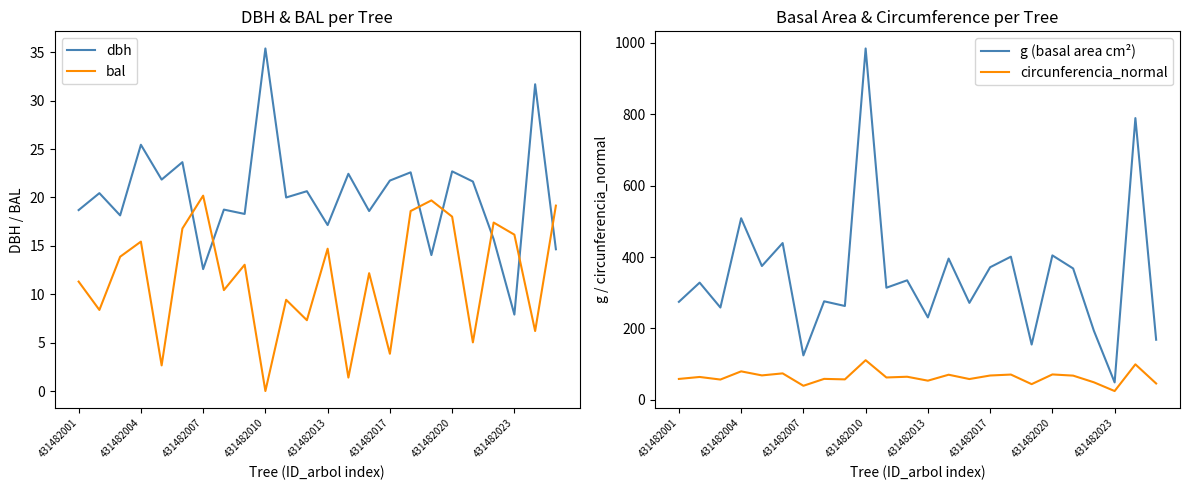

What is the value of the g (basal area cm²) point at the 21st from the left?

193.6